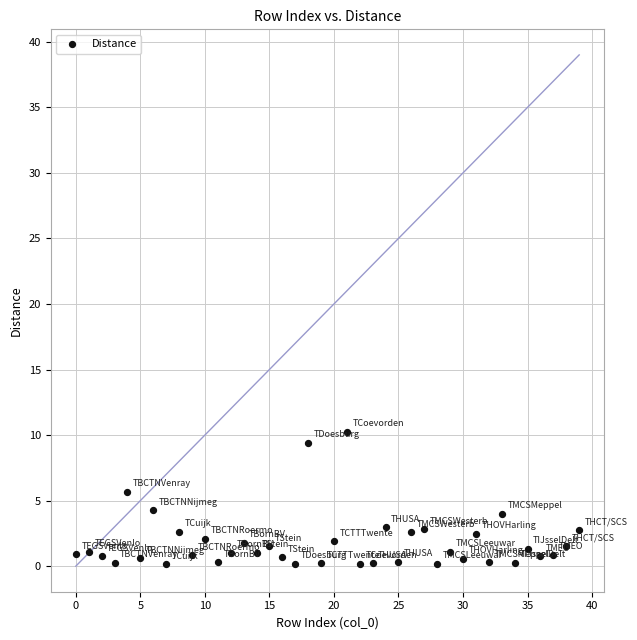

What is the range of Y values (max minus min)?

10.1